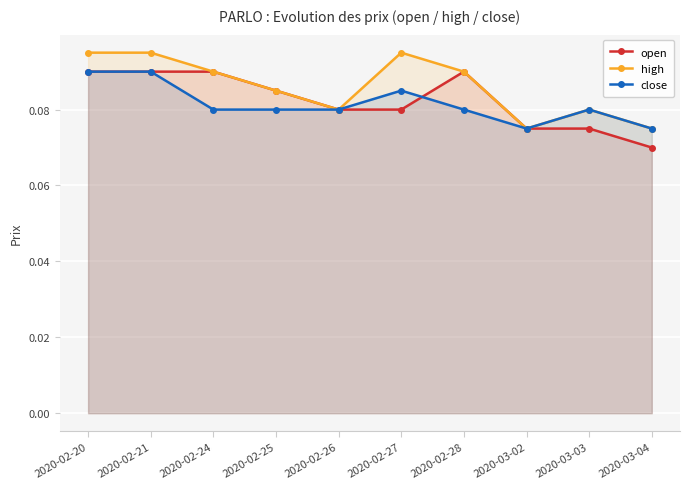

At 2020-02-24, list the series in order from largest to smallest.

open, high, close